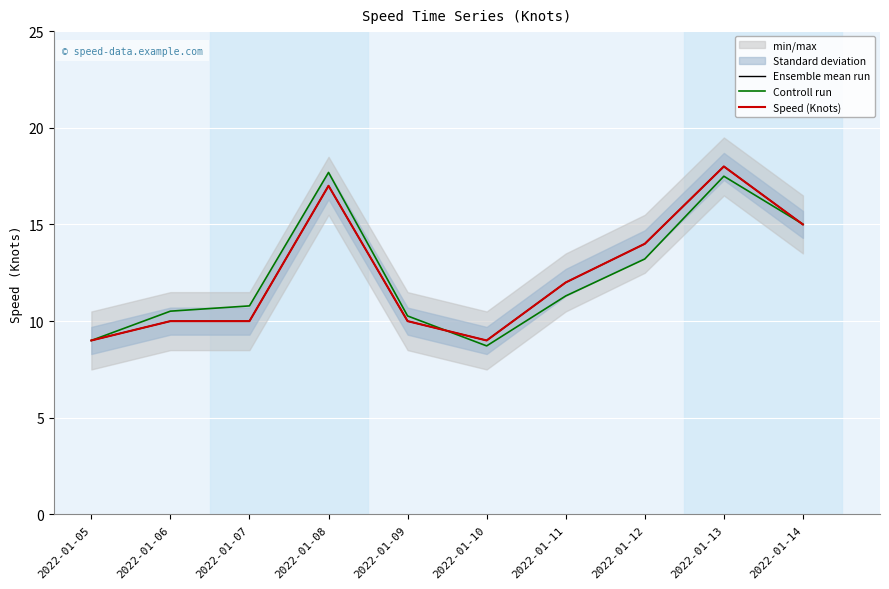

True or false: Controll run and Speed (Knots) cross at least once.

True